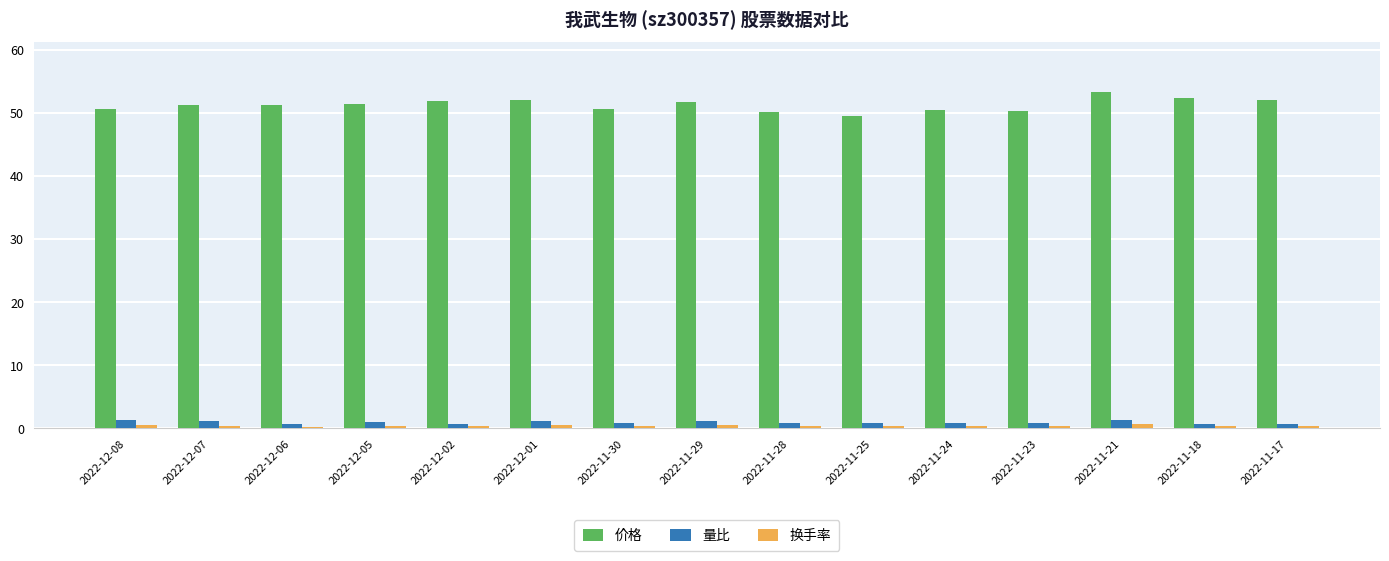

What value does the 量比 series have at 2022-11-30?

0.8